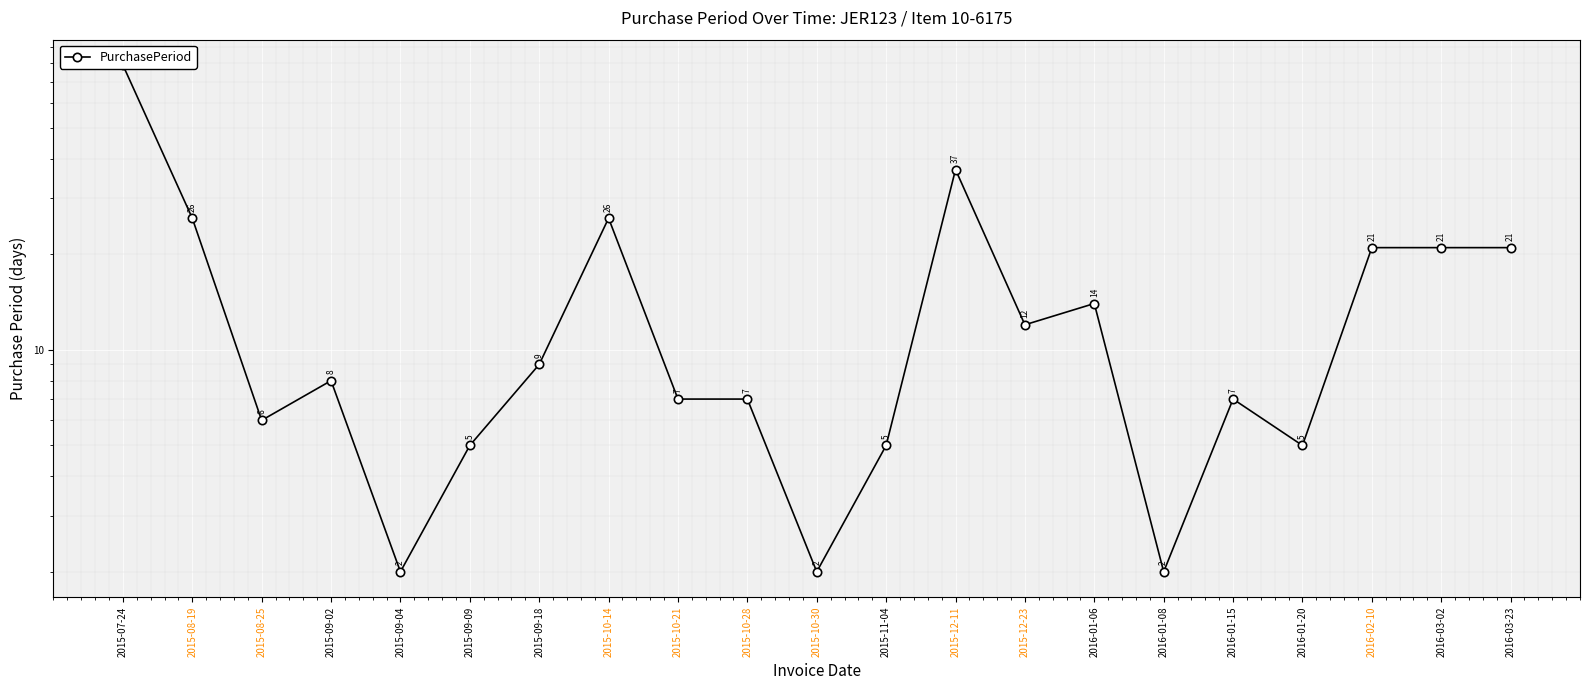

What is the difference between the values at 2016-01-06 and 2016-03-23?

7